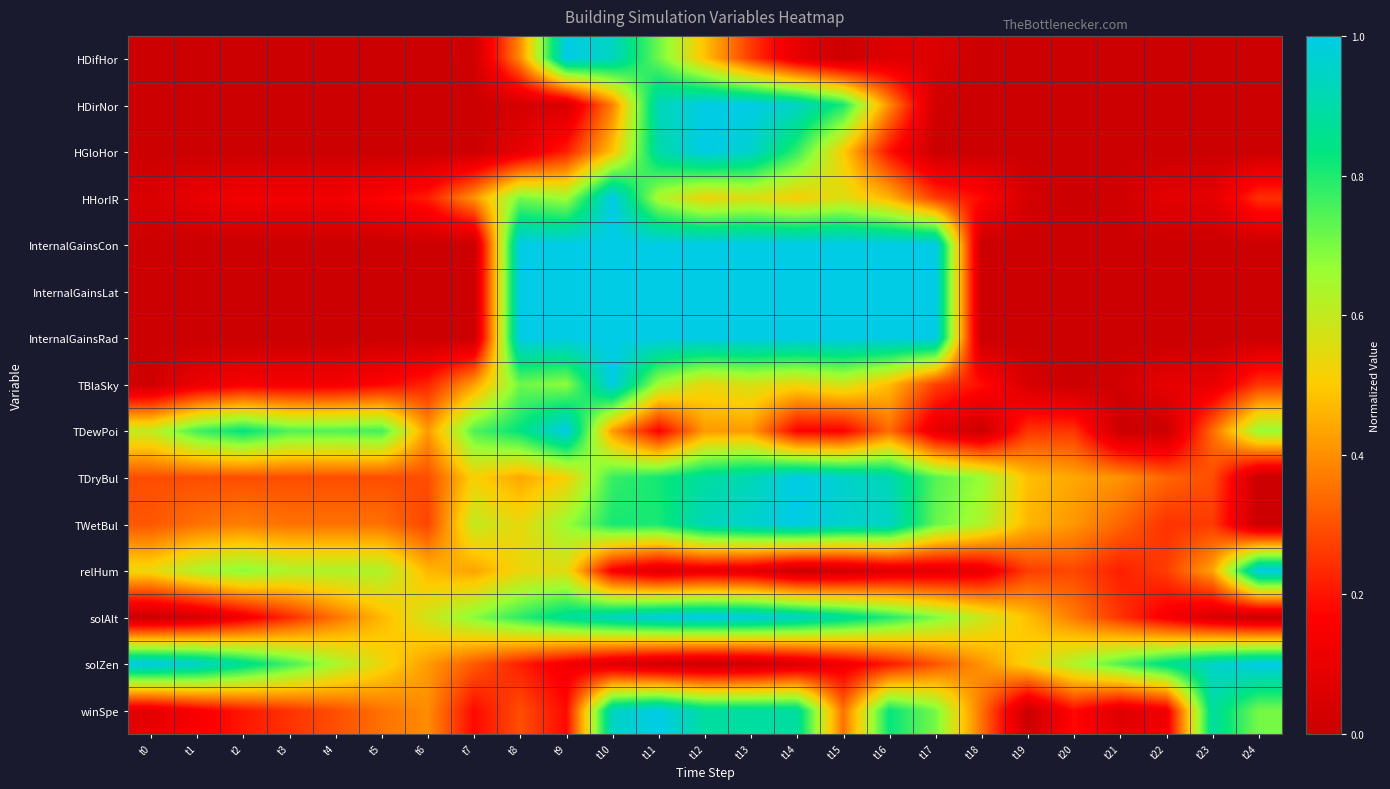

Count the number of data series in this chart.

15